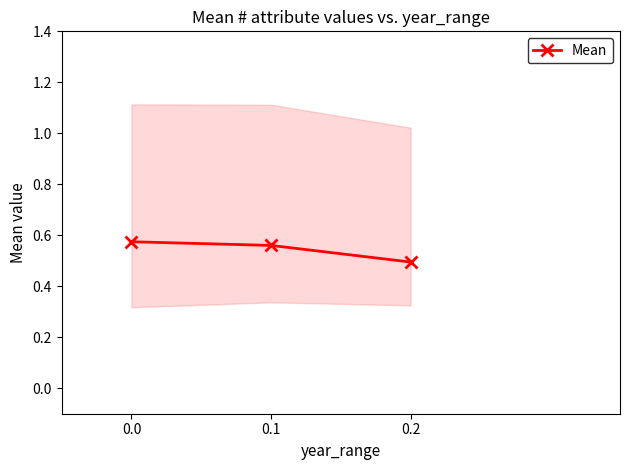

Reading left to right, what are all the values shown in this chart?

0.0=0.6	0.1=0.6	0.2=0.5